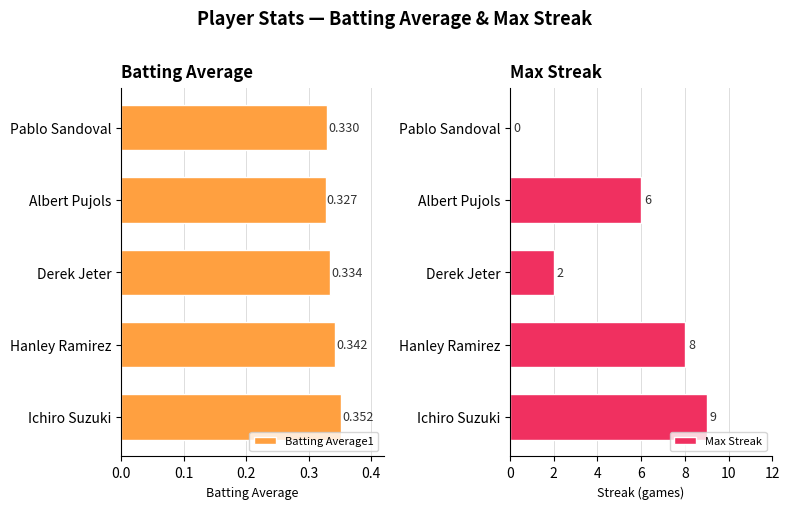

The Max Streak series shows 6 at Albert Pujols. True or false?

True